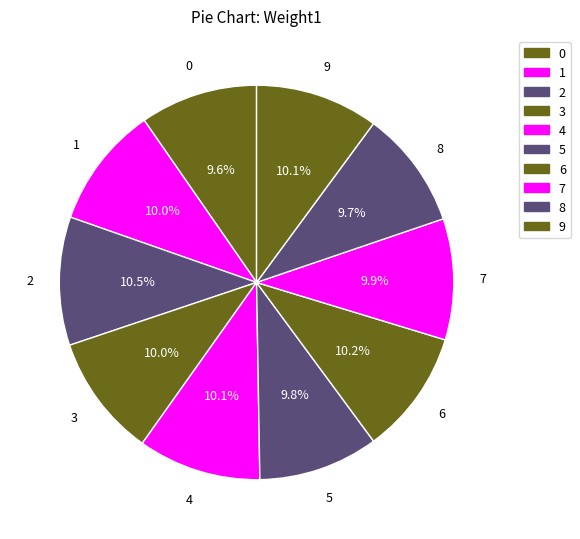

What is the ratio of the value at 7 to the value at 6?

1.0